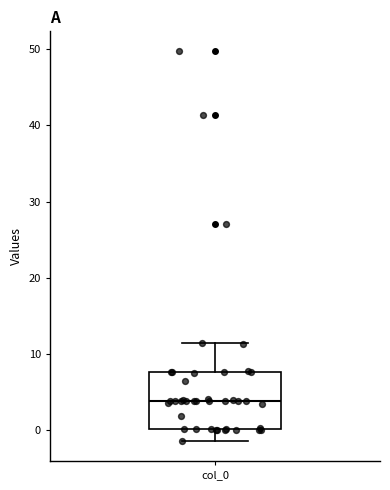

Transcribe this box plot: give where the median line is, the range the box spans, and where the two whiskers end, as read against the y-axis. The values are not printed on the chart, so give them approximately, as read against the axis.

median 4, box 0 to 8, whiskers -2 to 11